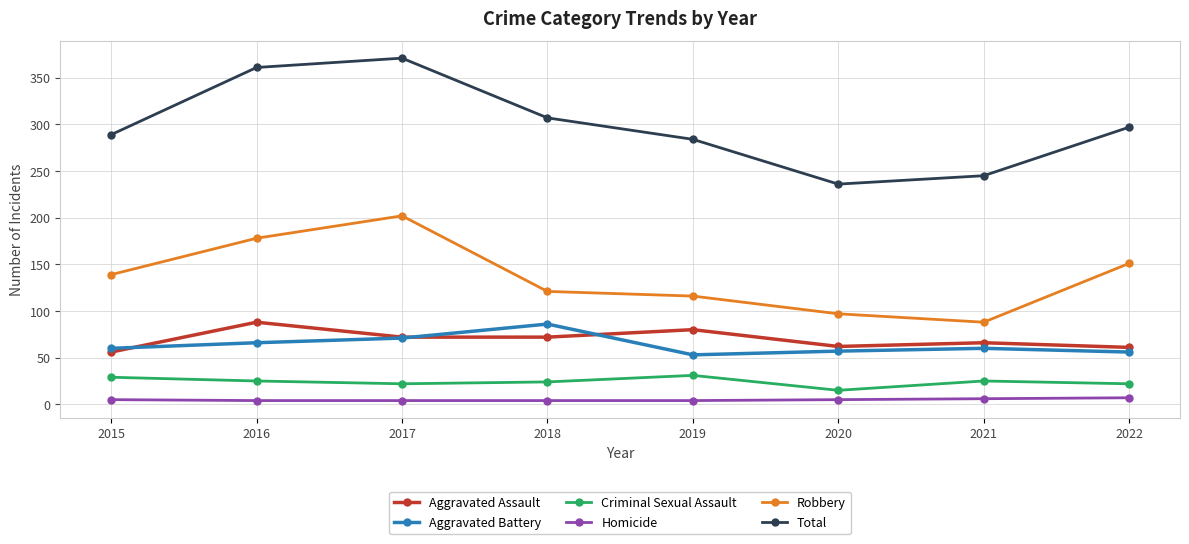

True or false: Robbery and Aggravated Assault intersect in this chart.

False